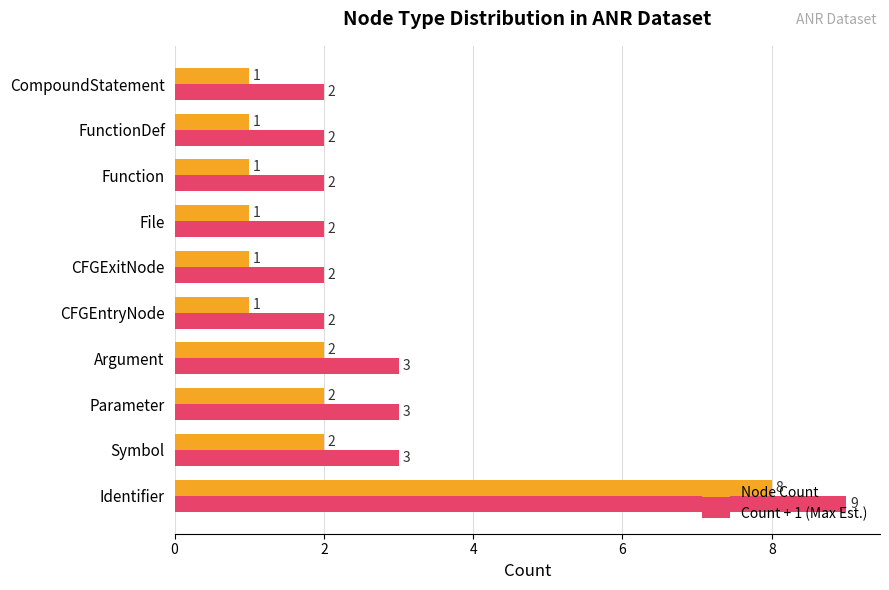

What is the difference between the Count + 1 (Max Est.) values at Identifier and CFGEntryNode?

7